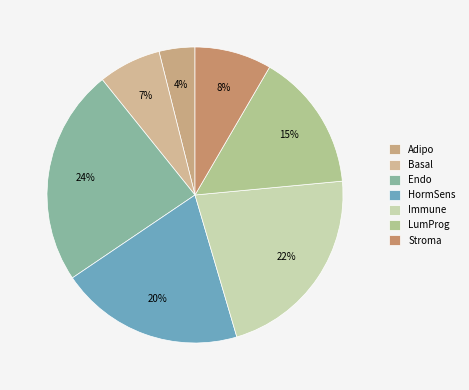

To the nearest percent, what is the combined percentage of HormSens and Immune?

42%